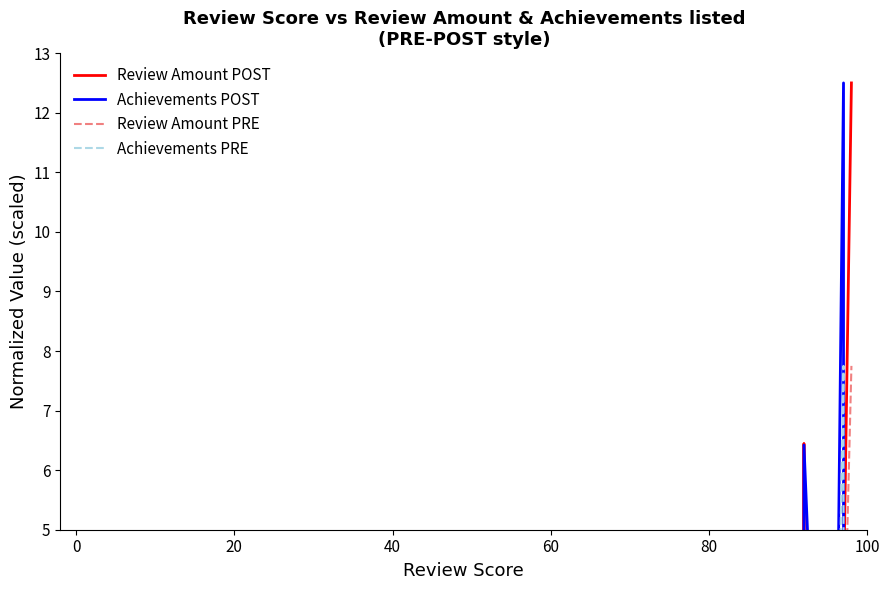

How many categories are shown in the chart?

40